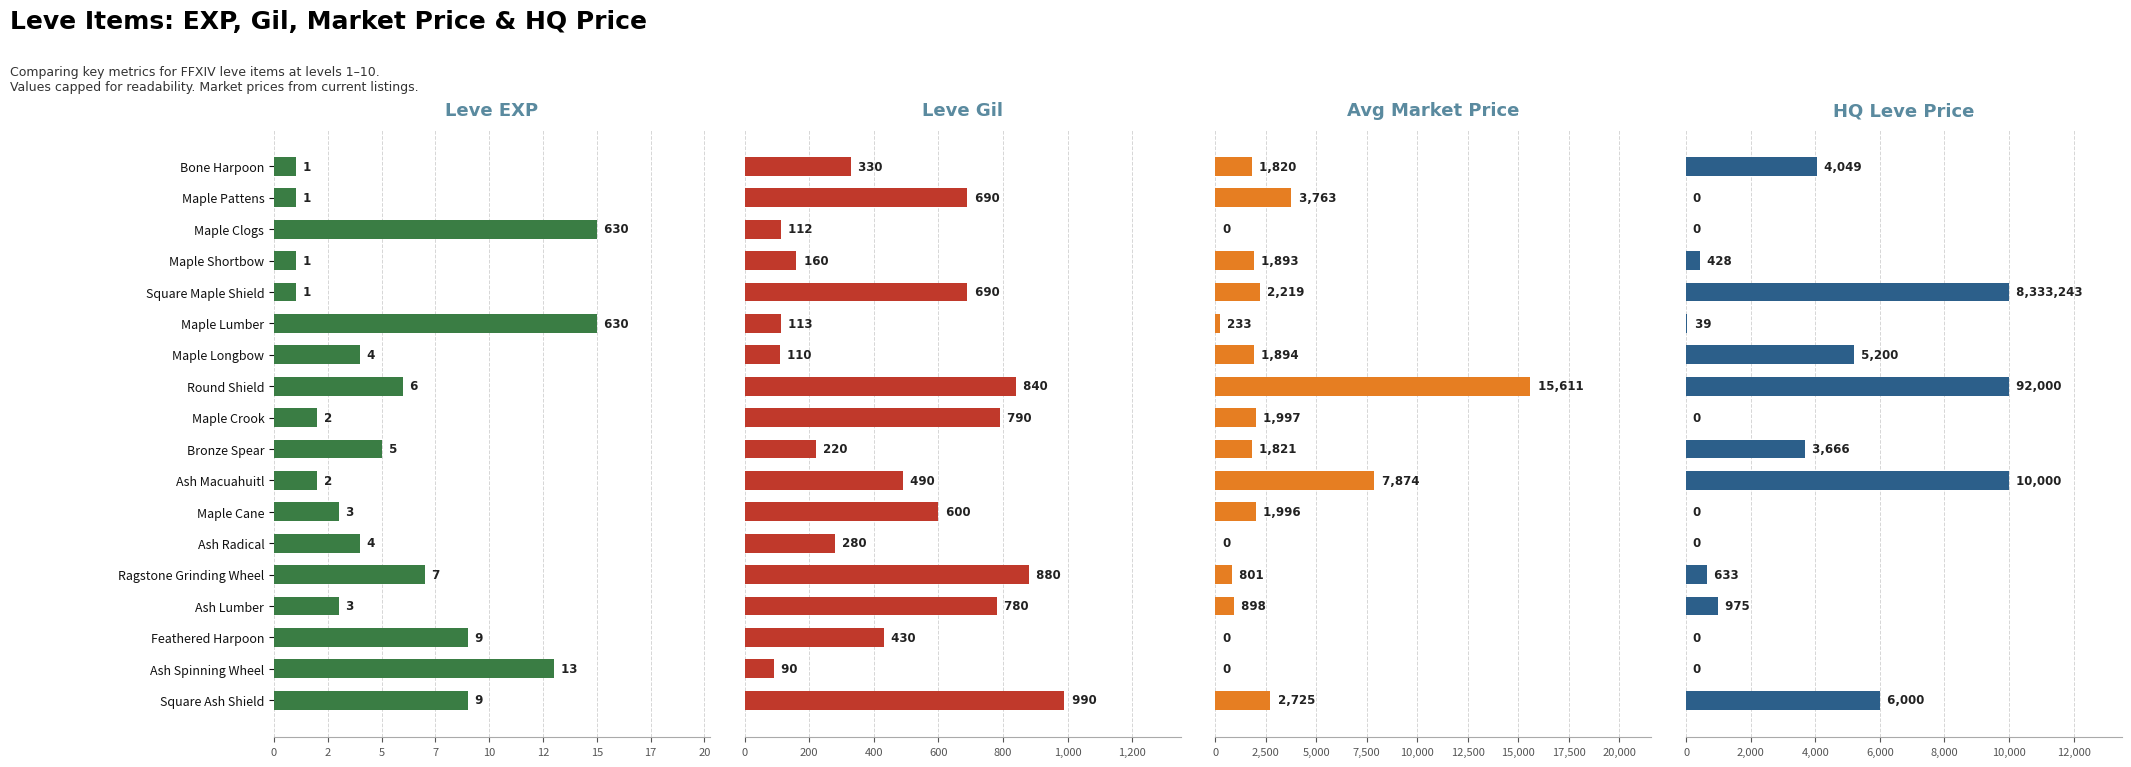

What position from the right is Maple Clogs?

16